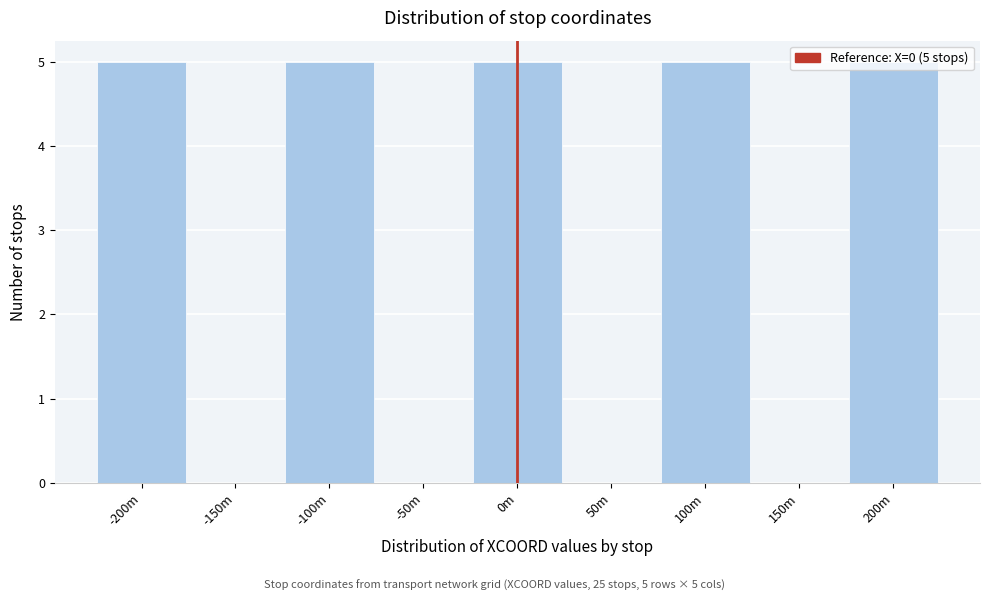

What is the change in value from -150m to -100m?

+5